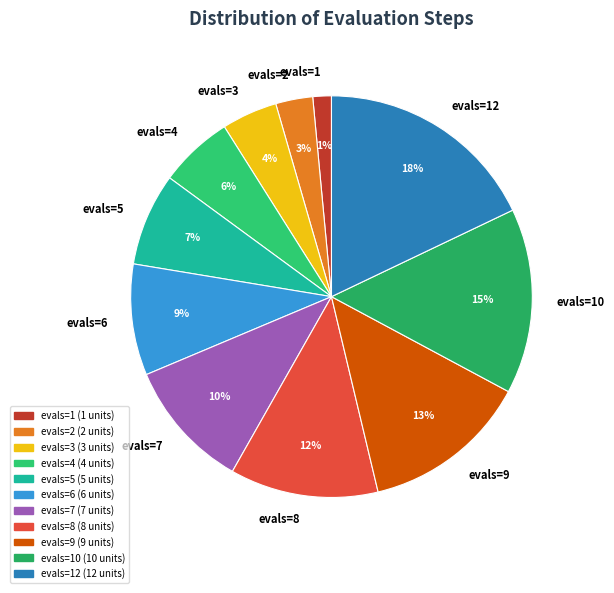

Which slice is the smallest?

evals=1